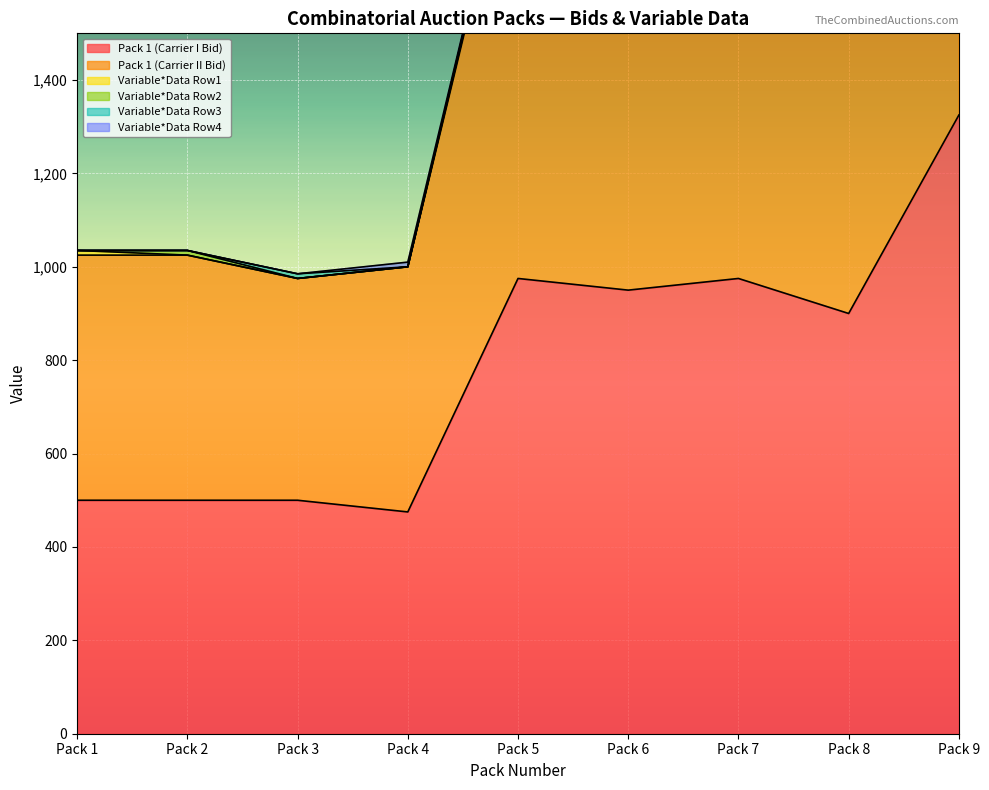

At which category does Pack 1 (Carrier I Bid) reach its first local valley?

Pack 4